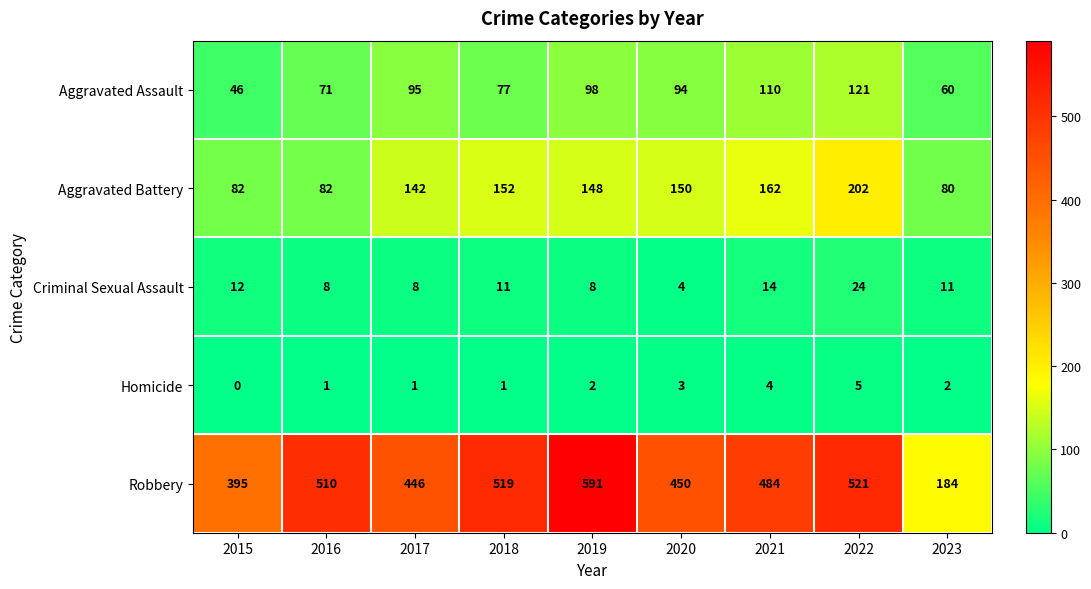

What is the total value across all series at 2023?

337